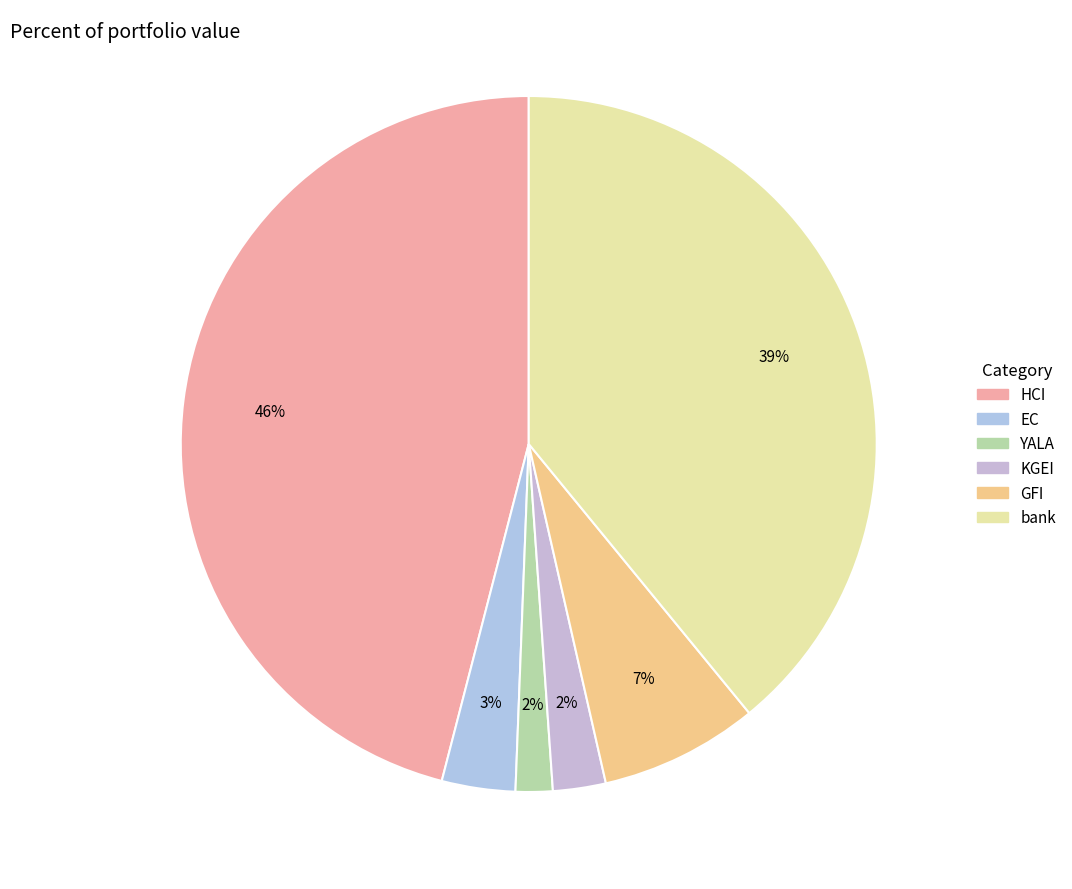

The EC slice represents 10% of the pie. True or false?

False